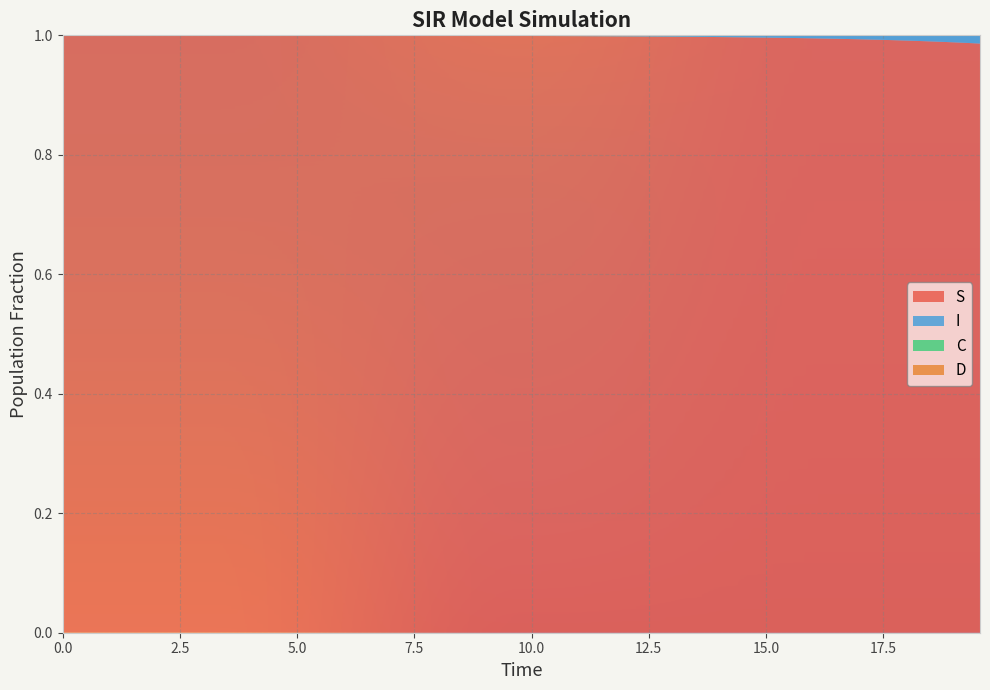

Reading left to right, extract all data points from this chart.

S: 1.0	1.0	1.0	1.0	1.0	1.0	1.0	1.0	1.0	1.0	1.0	1.0	1.0	1.0	1.0	1.0	1.0	1.0	1.0	1.0	1.0	1.0	1.0	1.0	1.0	1.0	1.0	1.0	1.0	1.0	1.0	1.0	1.0	1.0	1.0	1.0	1.0	1.0	1.0	1.0
I: 0.0	0.0	0.0	0.0	0.0	0.0	0.0	0.0	0.0	0.0	0.0	0.0	0.0	0.0	0.0	0.0	0.0	0.0	0.0	0.0	0.0	0.0	0.0	0.0	0.0	0.0	0.0	0.0	0.0	0.0	0.0	0.0	0.0	0.0	0.0	0.0	0.0	0.0	0.0	0.0
C: 0.5	0.5	0.5	0.4	0.4	0.4	0.4	0.4	0.3	0.3	0.3	0.3	0.3	0.3	0.2	0.2	0.2	0.2	0.2	0.2	0.2	0.1	0.1	0.1	0.1	0.1	0.1	0.1	0.1	0.1	0.1	0.1	0.1	0.1	0.1	0.1	0.0	0.0	0.0	0.0
D: 0.5	0.5	0.5	0.6	0.6	0.6	0.6	0.6	0.7	0.7	0.7	0.7	0.7	0.7	0.8	0.8	0.8	0.8	0.8	0.8	0.8	0.9	0.9	0.9	0.9	0.9	0.9	0.9	0.9	0.9	0.9	0.9	0.9	0.9	0.9	0.9	1.0	1.0	1.0	1.0